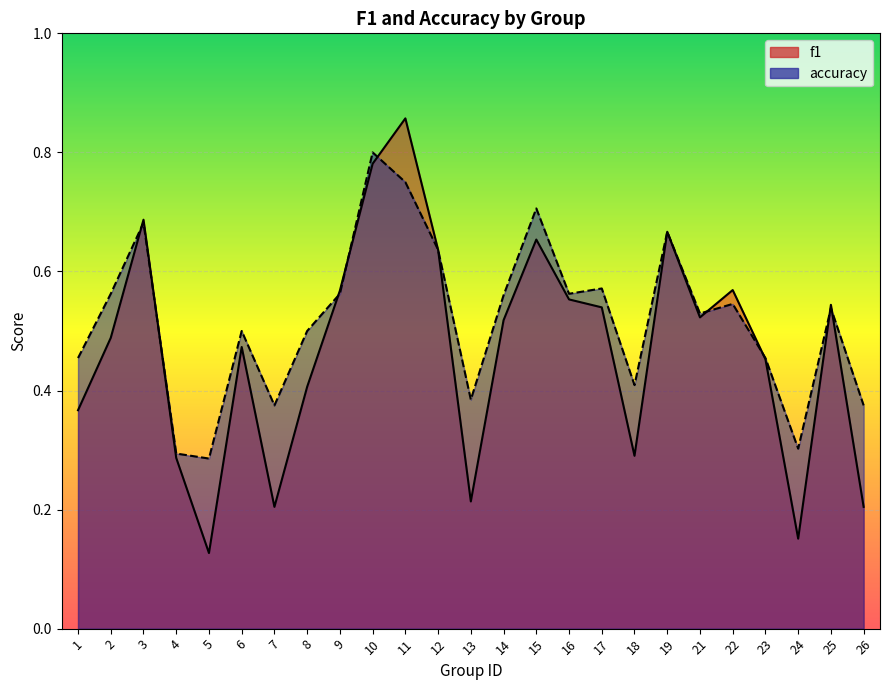

What is the sum of the f1 values at 16 and 21?

1.1